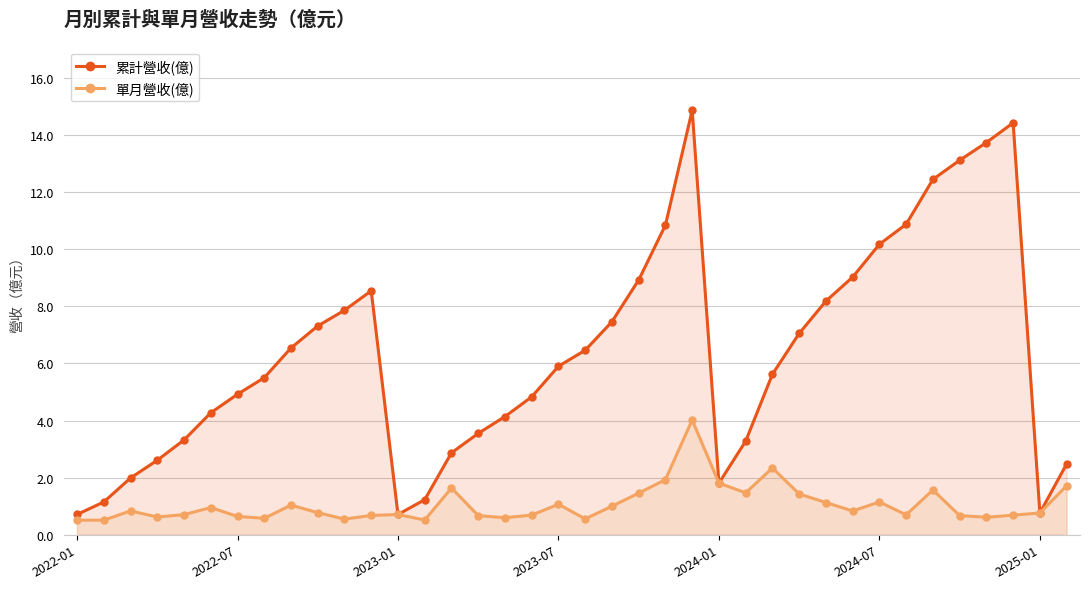

List the series in order of their overall mean, highest first.

累計營收(億), 單月營收(億)